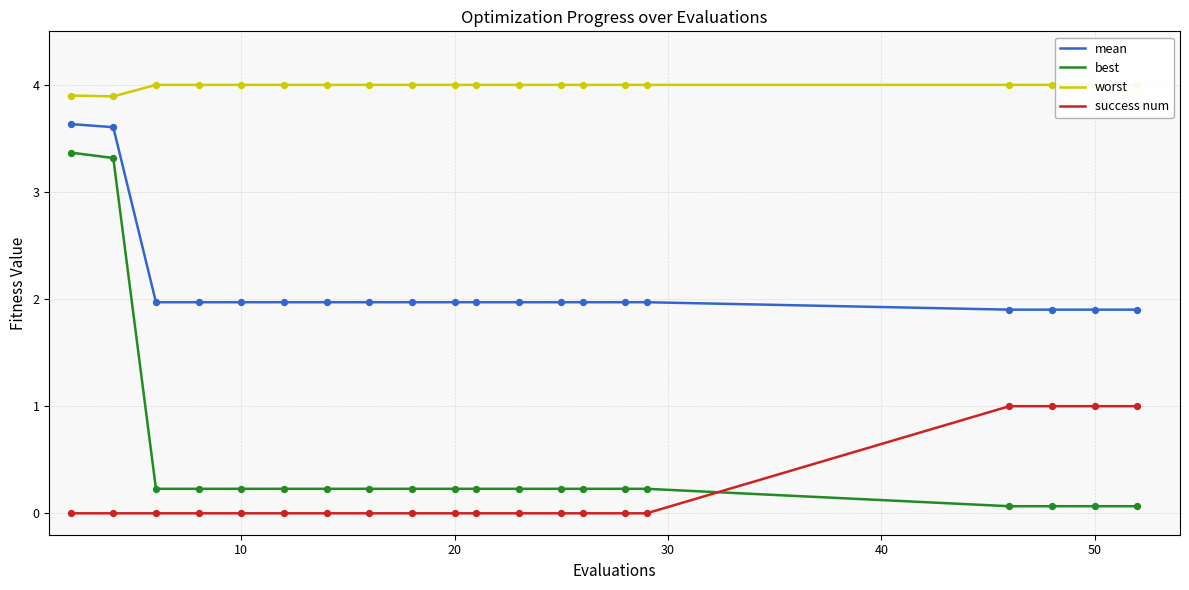

Which series has the widest spread of Y values?

best